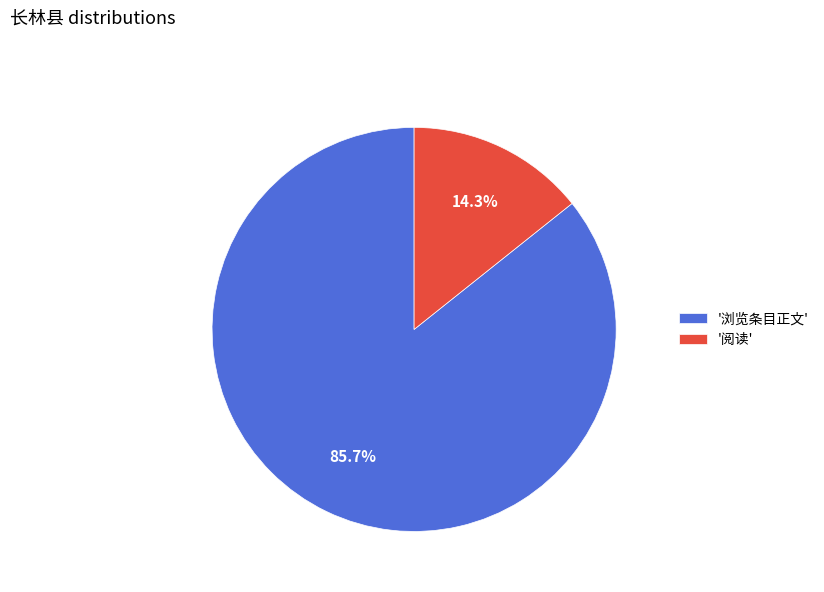

How much of the chart is everything except '浏览条目正文'?

14.3%